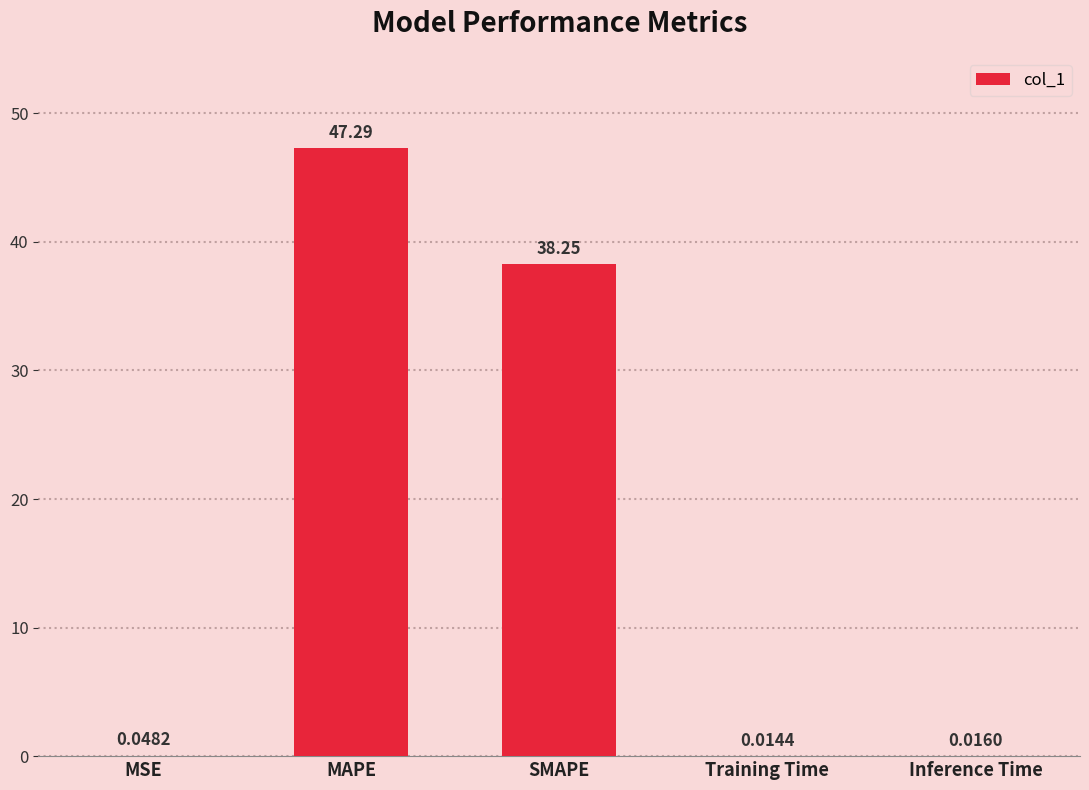

Which has a higher value, MAPE or MSE?

MAPE